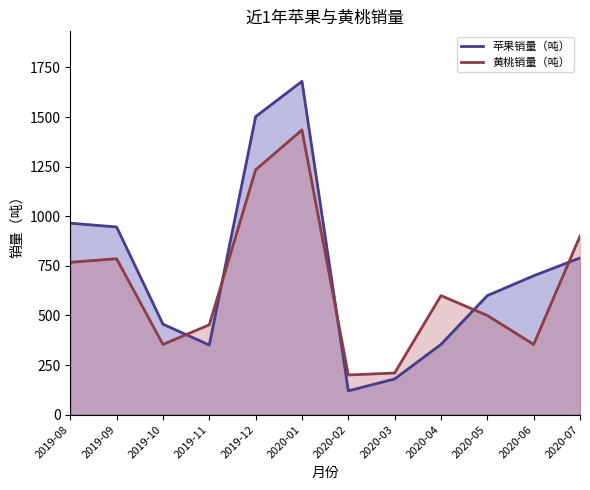

Between which two adjacent categories do 黄桃销量（吨） and 苹果销量（吨） first intersect?

2019-10 and 2019-11